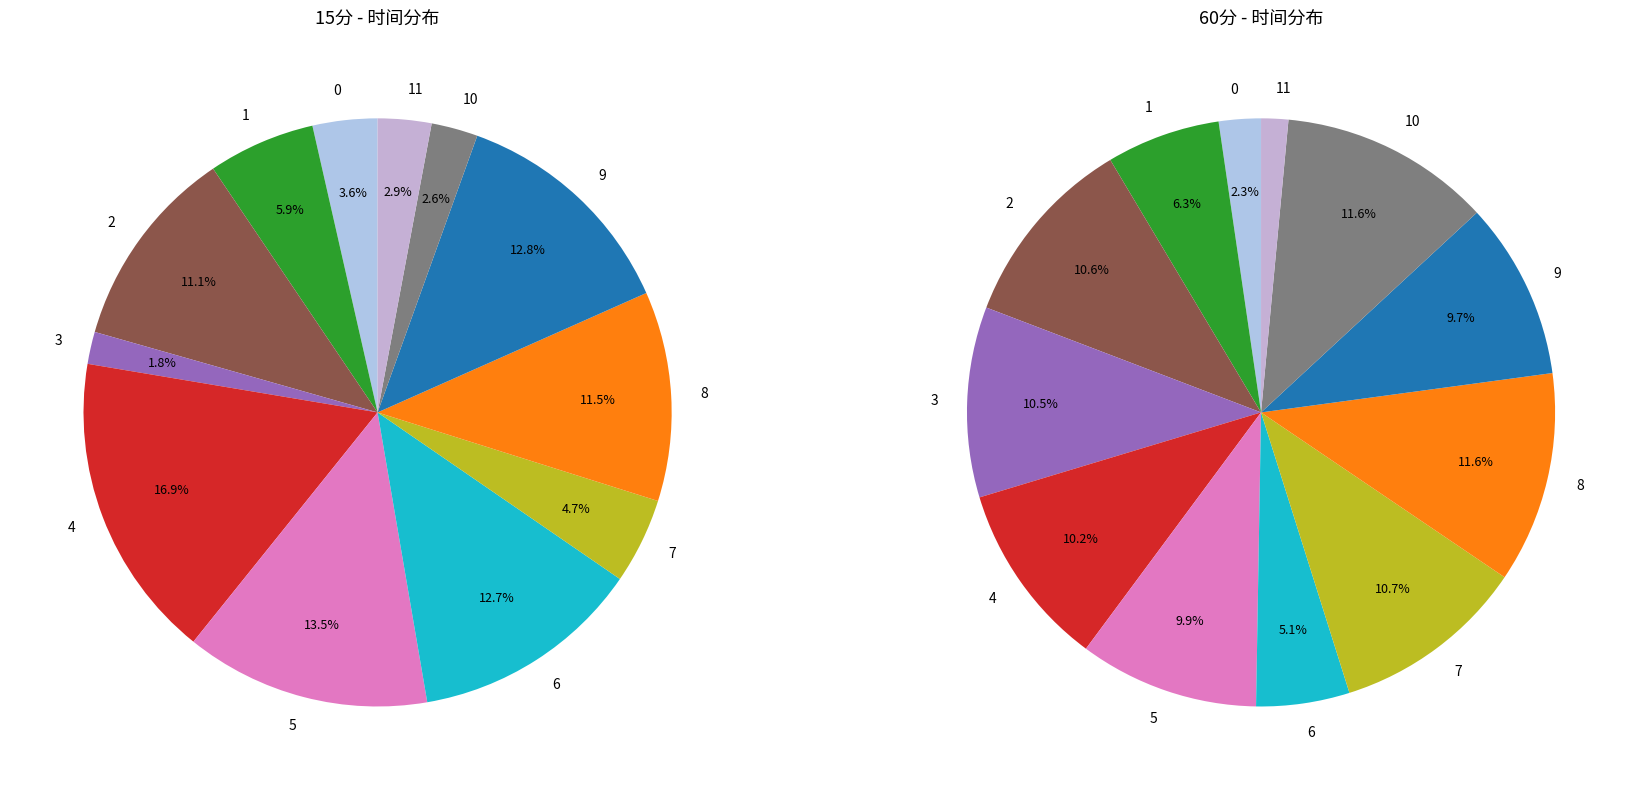

Which slice is the largest?

4